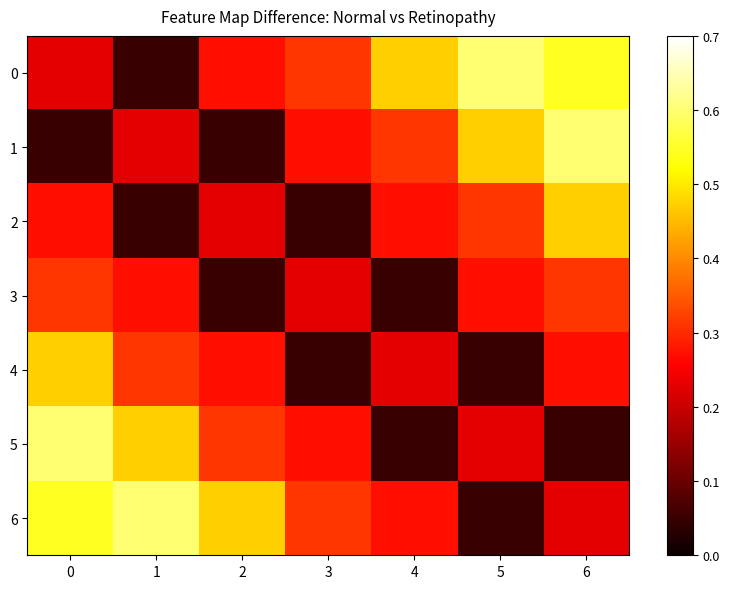

What is the average value of the 3 series?

0.2